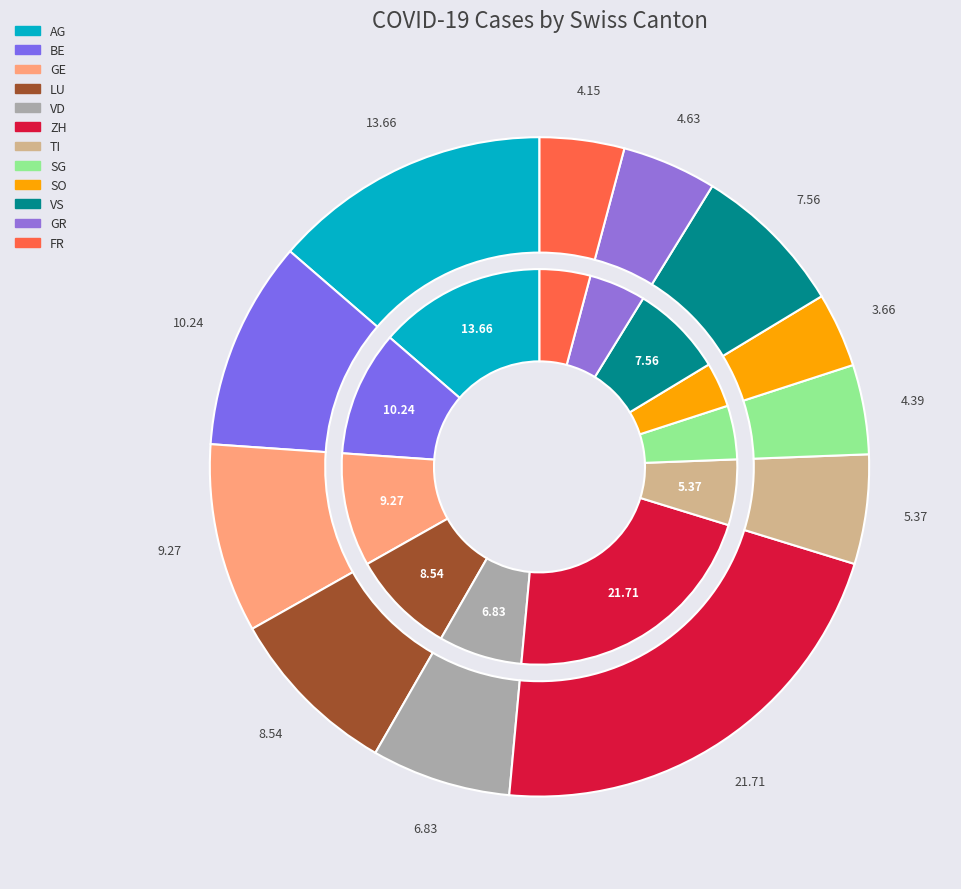

Which category has the smallest portion of the pie?

SO